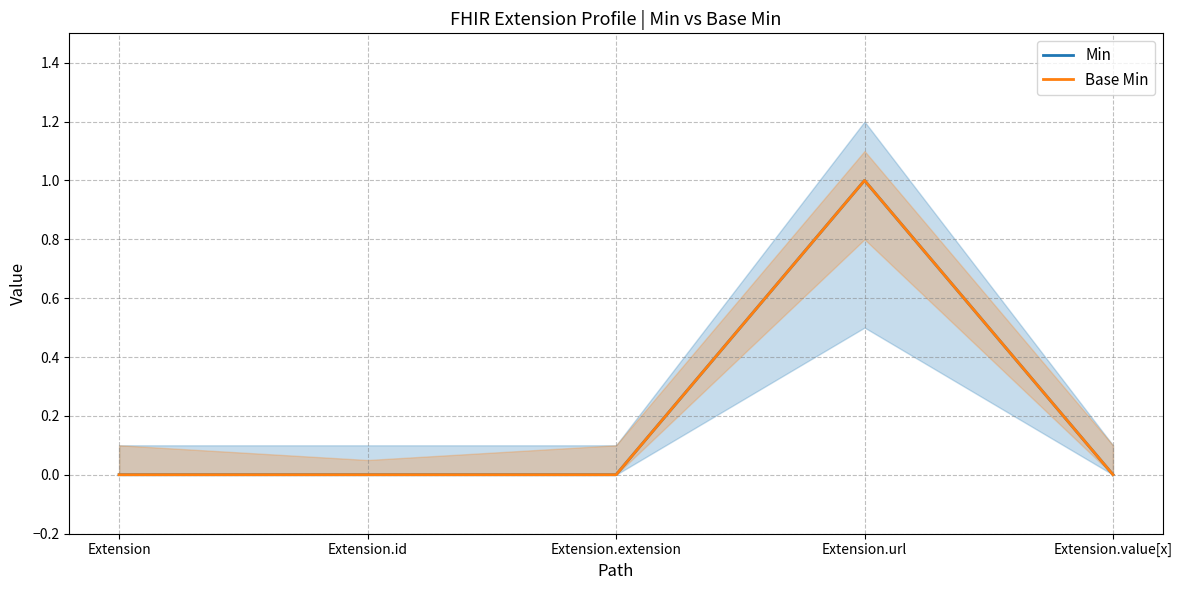

Which series has the largest total across all categories?

Min